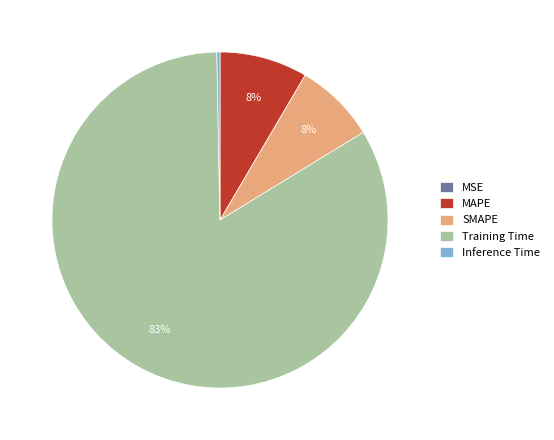

Does Training Time represent more than half of the total?

Yes